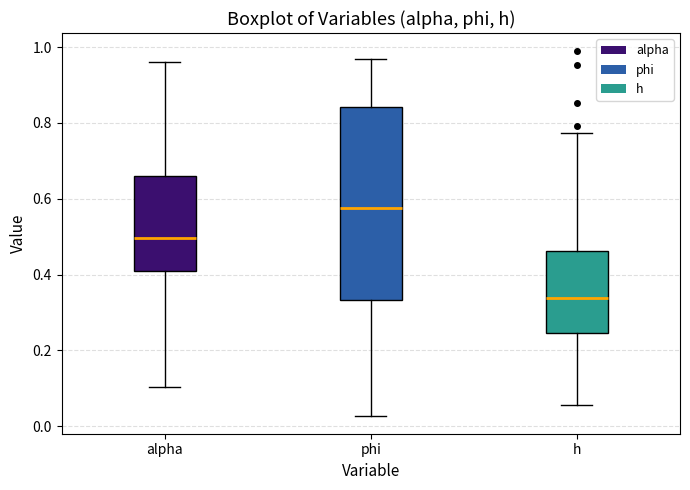

Which box has the lowest median line?

h